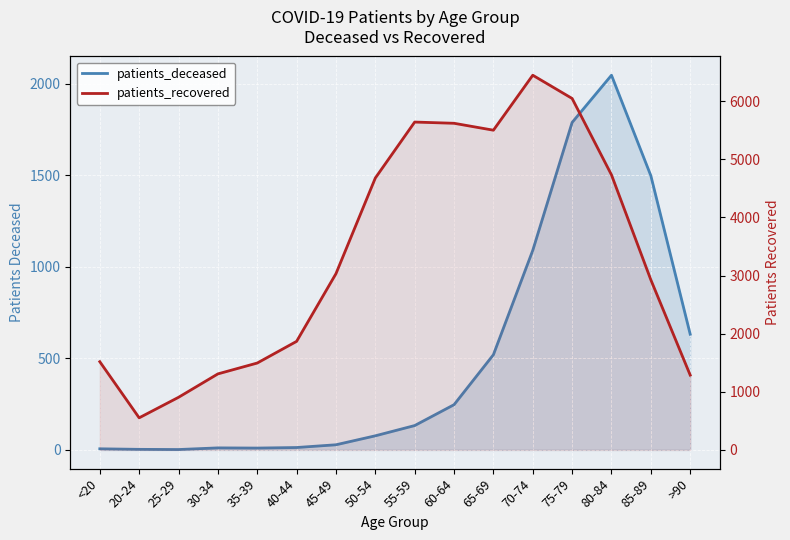

What is the label of the 13th point from the left?

75-79